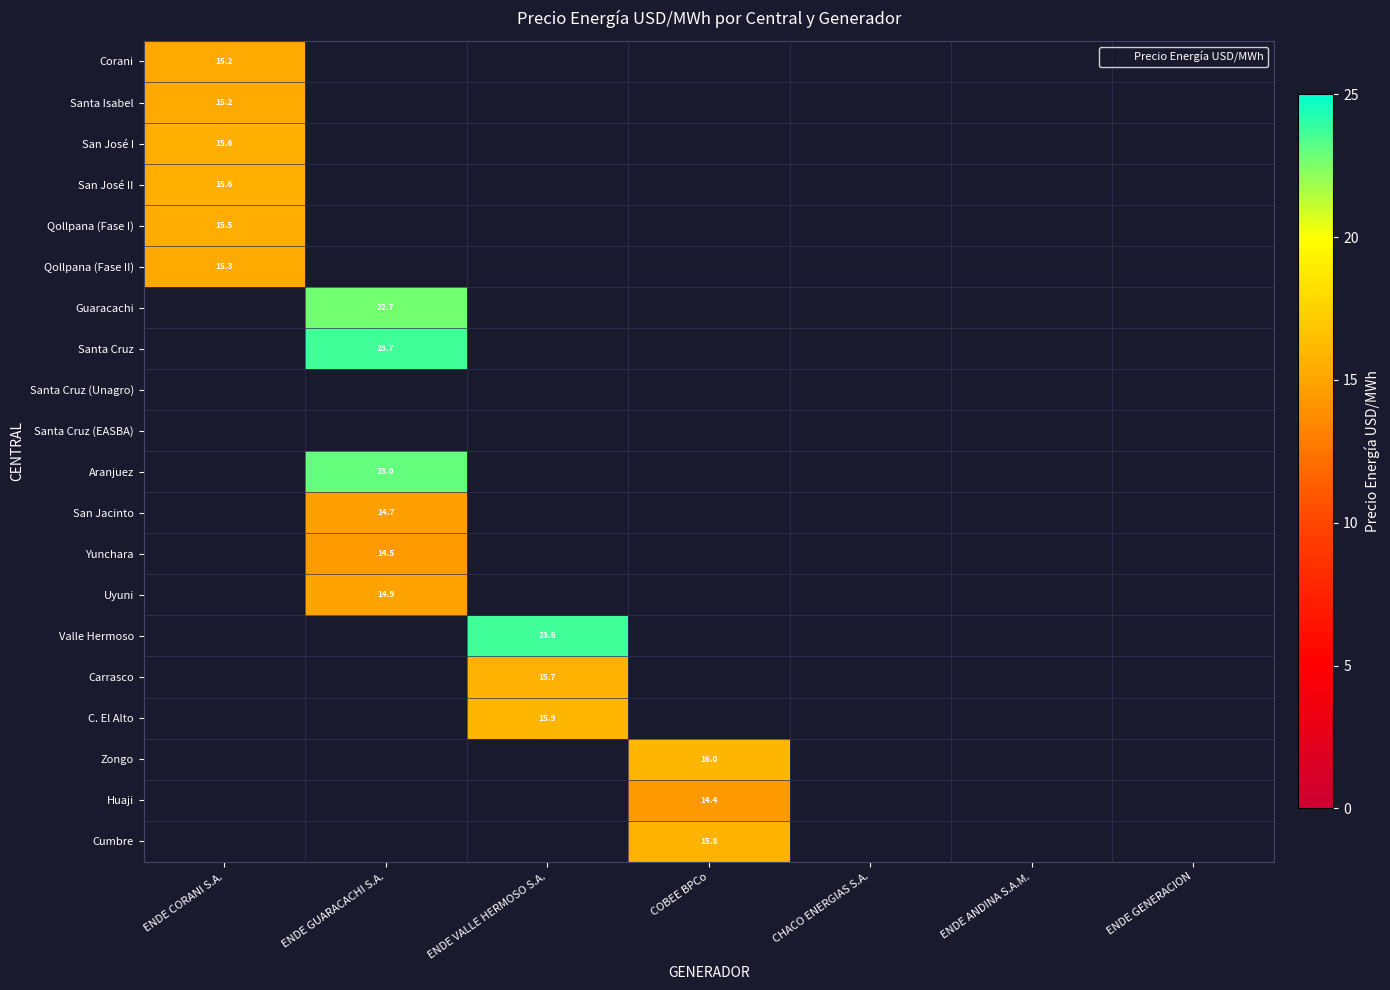

Count the number of data series in this chart.

20